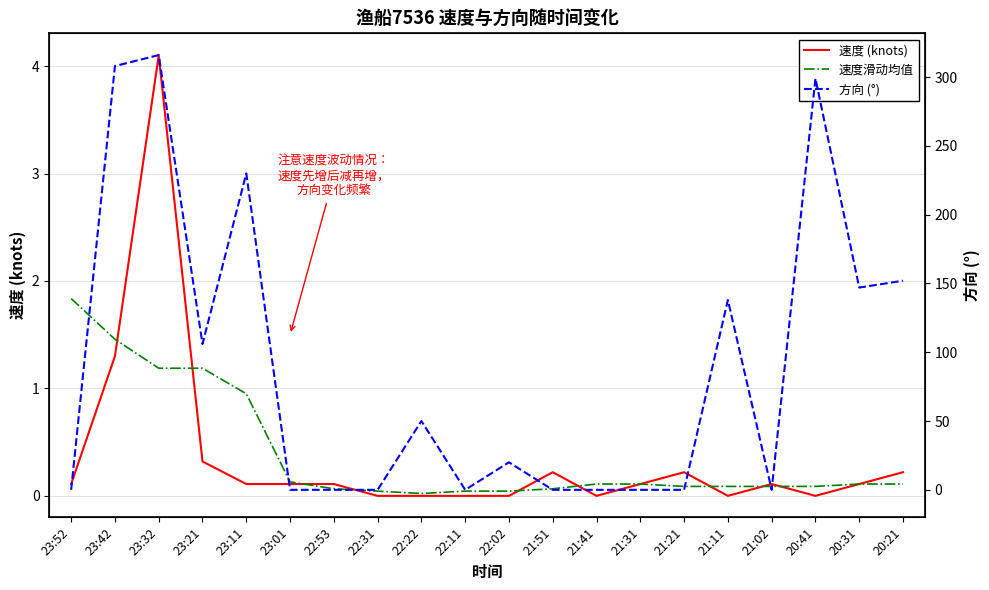

At which label is 速度 (knots) closest to 2?

23:42